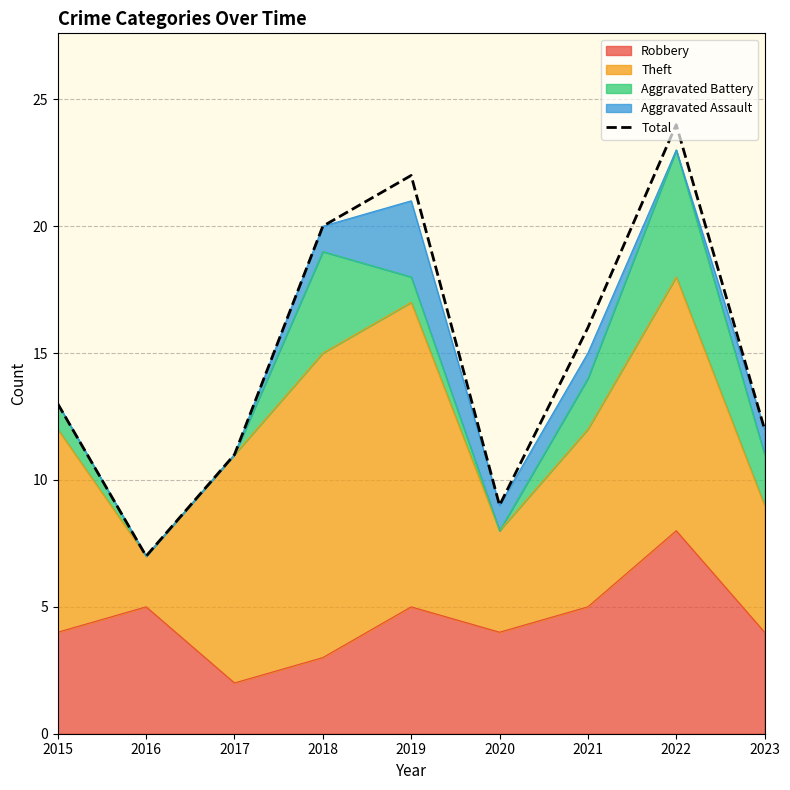

Where is the data nearest to the value 15?

2021